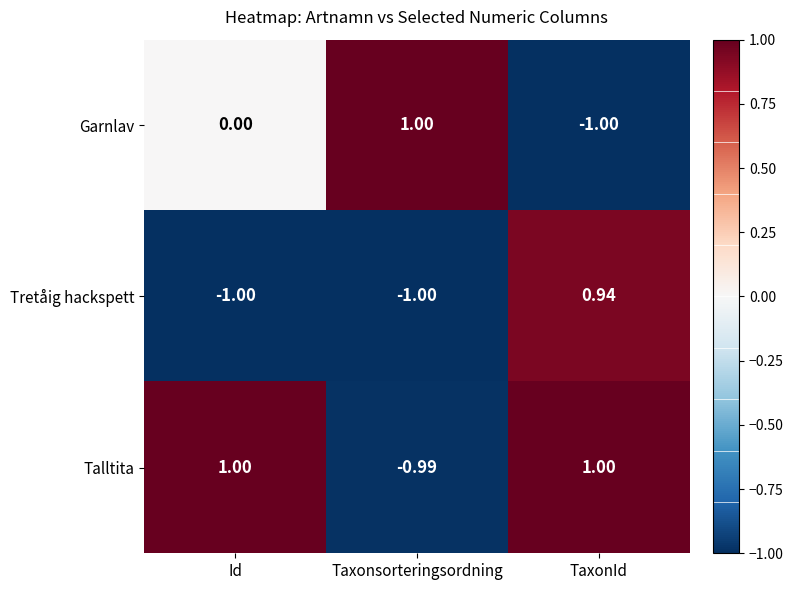

Rank the series at TaxonId from highest to lowest value.

Talltita, Tretåig hackspett, Garnlav